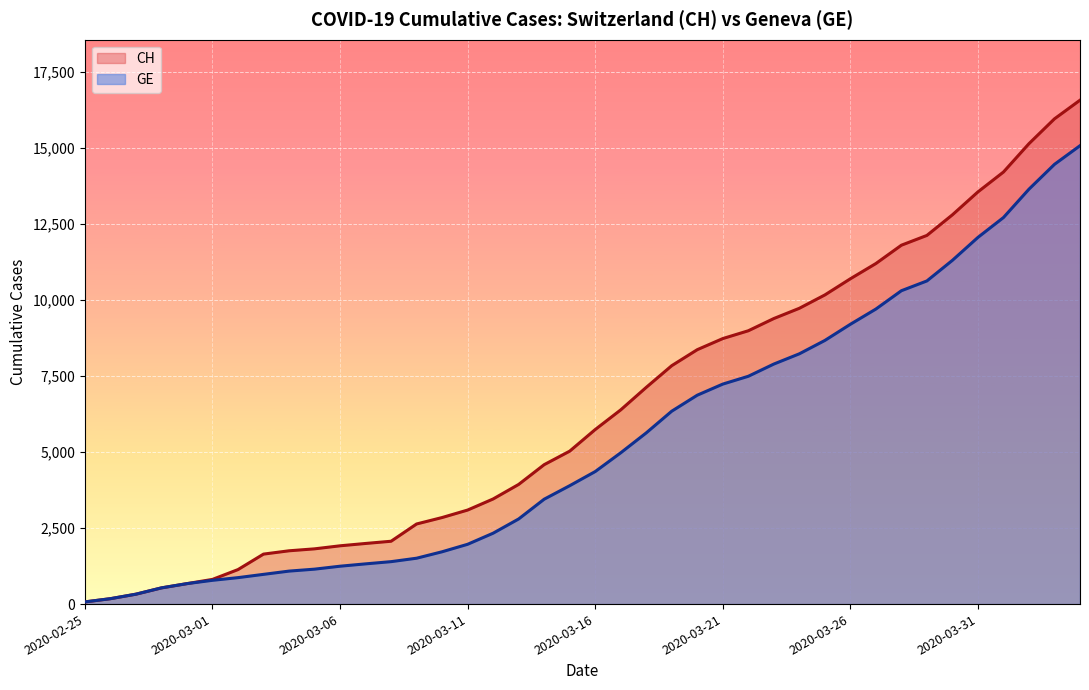

Which category has the lowest value across all series?

2020-02-25